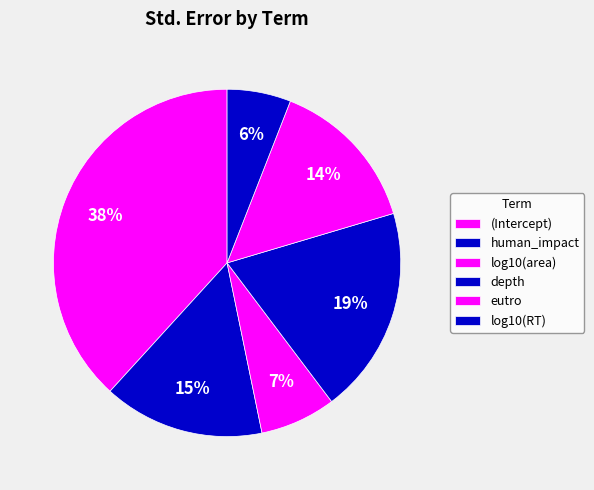

How many slices are in this pie chart?

6